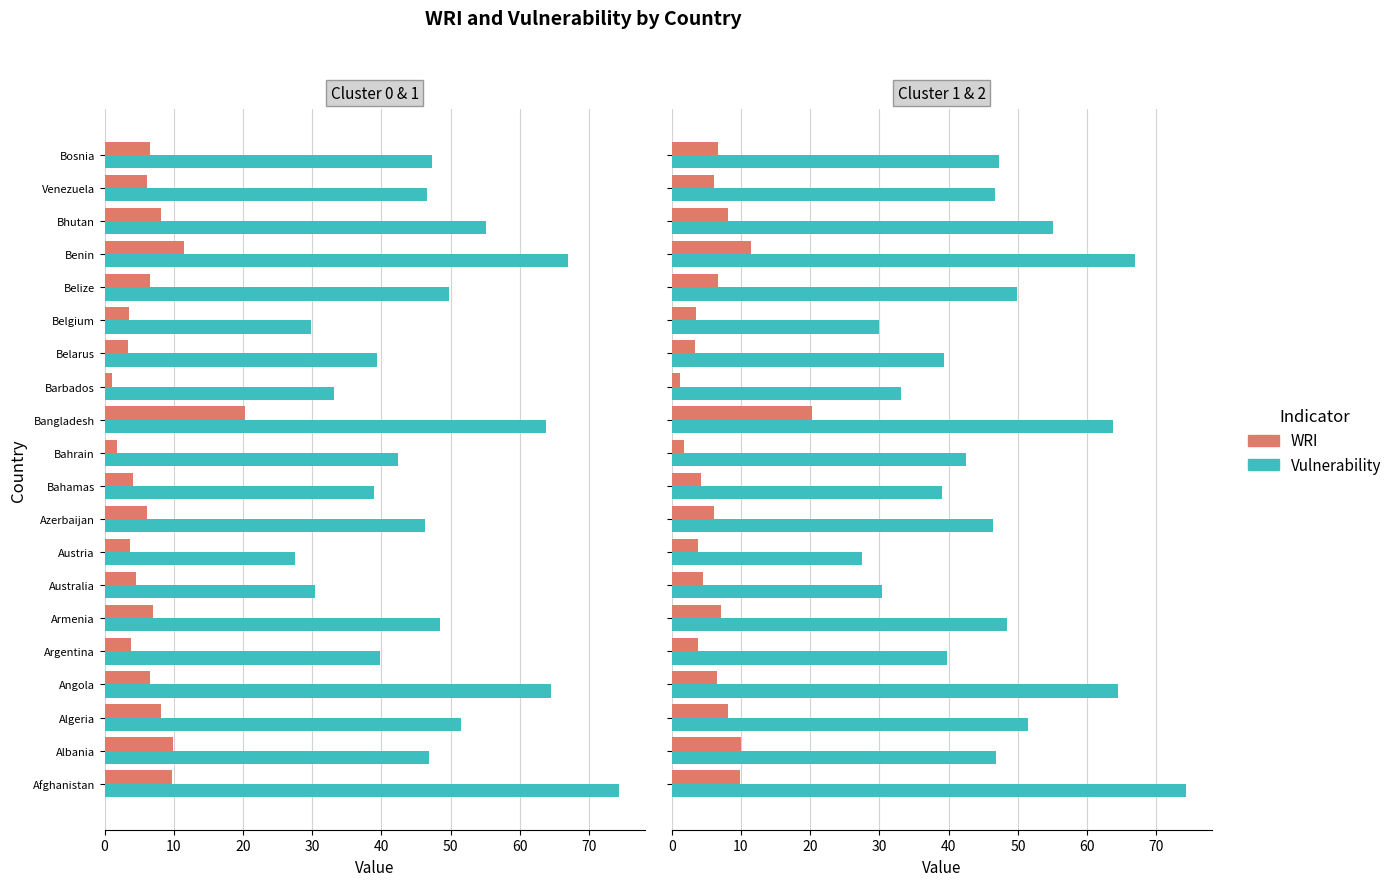

How many data points in Vulnerability are less than 46?

8